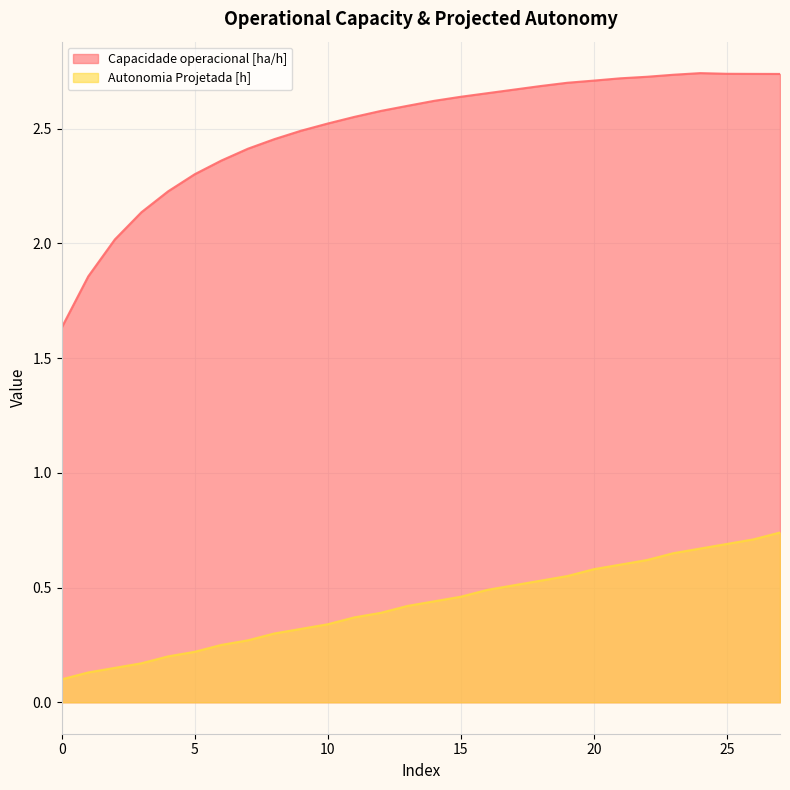

What is the approximate value of Capacidade operacional [ha/h] at 16?

2.7